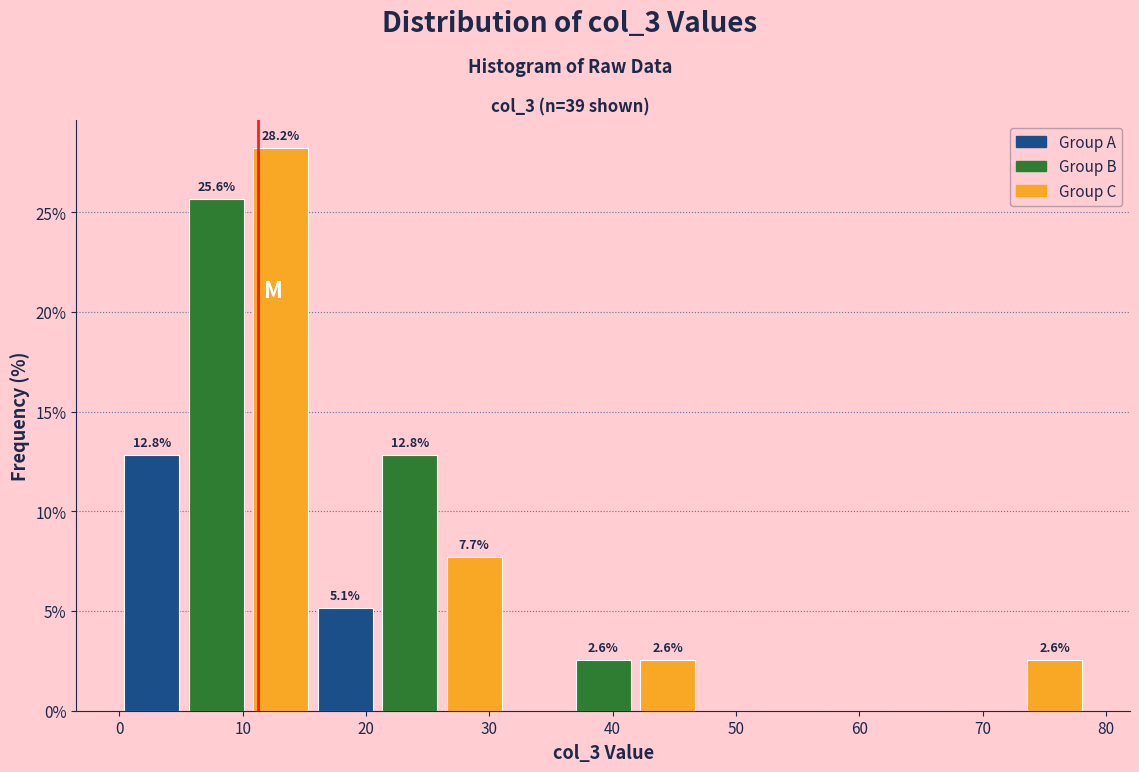

Over which range of the x-axis is the bar tallest?

10 to 16